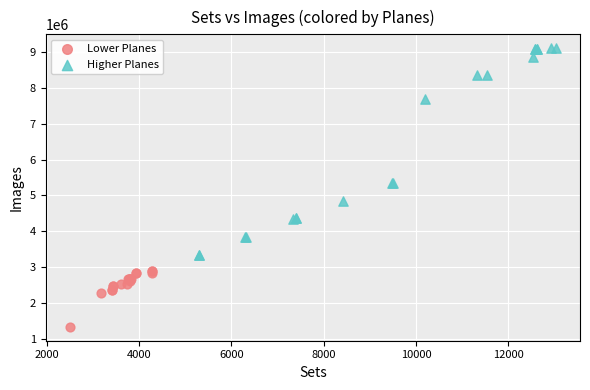

Which series reaches the minimum Y coordinate?

Lower Planes